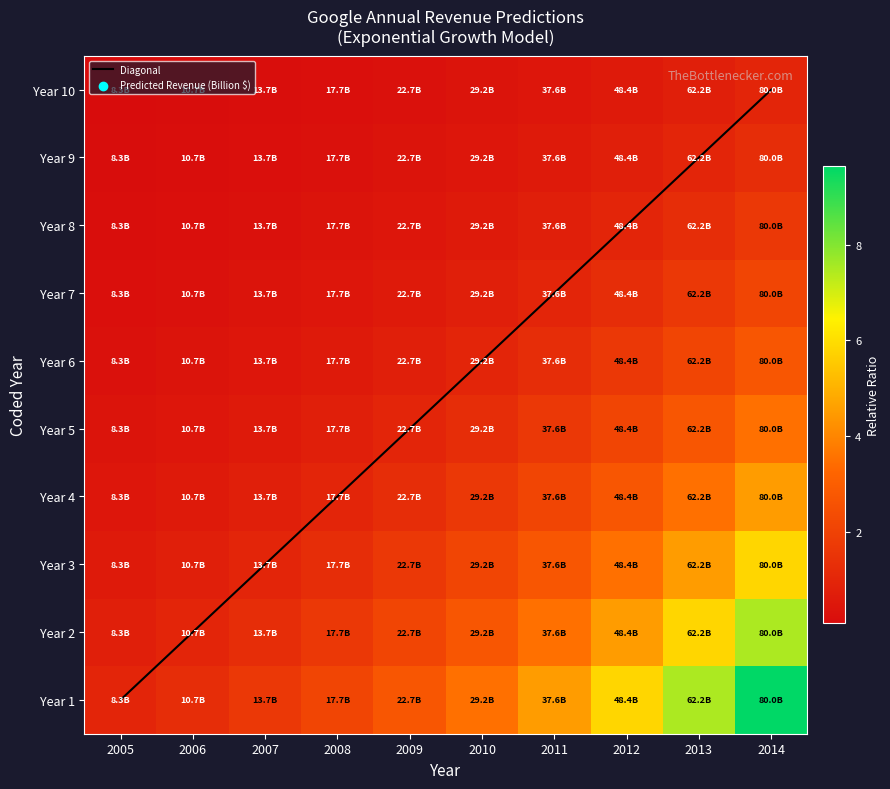

List the labels in order of Year 2 value, smallest first.

2005, 2006, 2007, 2008, 2009, 2010, 2011, 2012, 2013, 2014